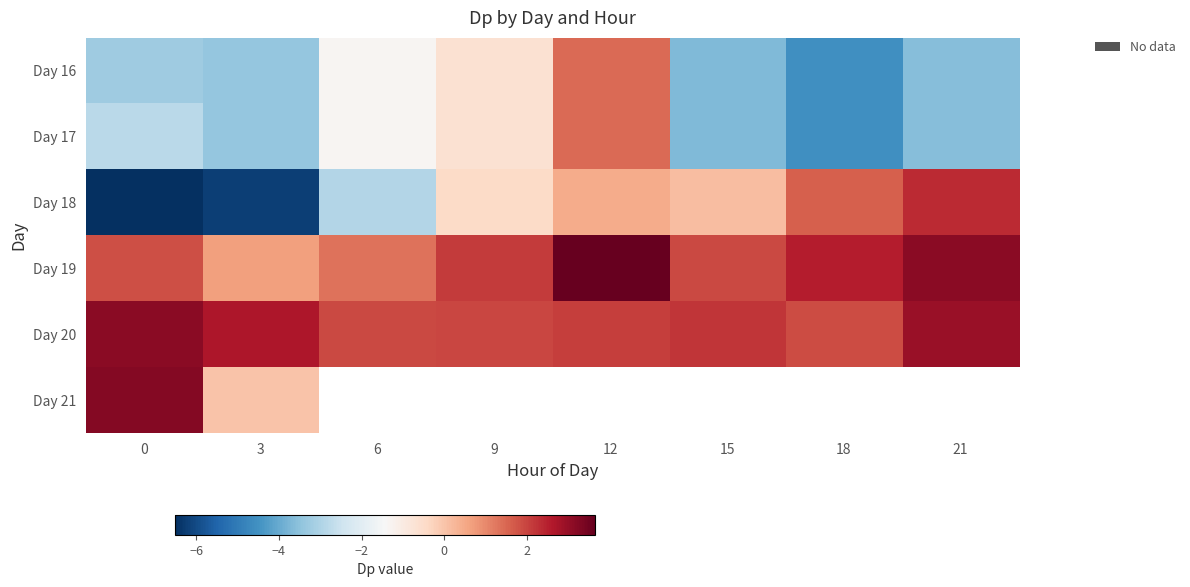

List the labels in order of Day 19 value, smallest first.

3, 6, 0, 15, 9, 18, 21, 12